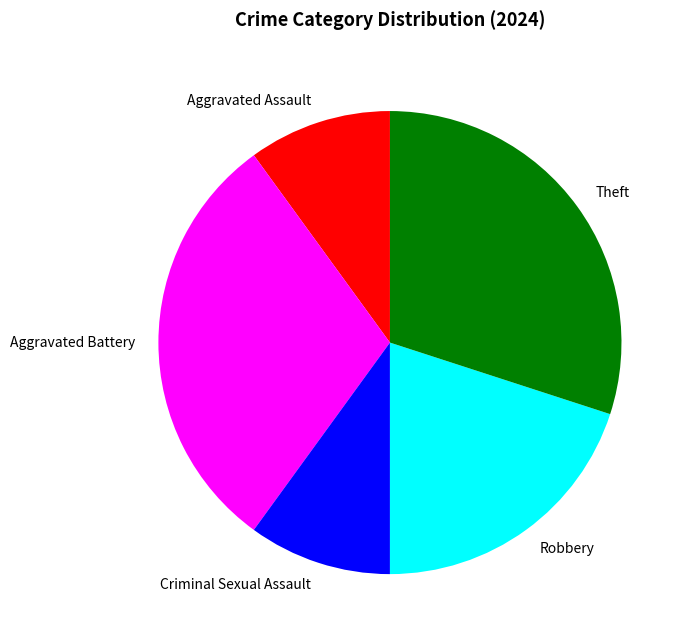

True or false: Aggravated Assault accounts for 1% of the total.

False